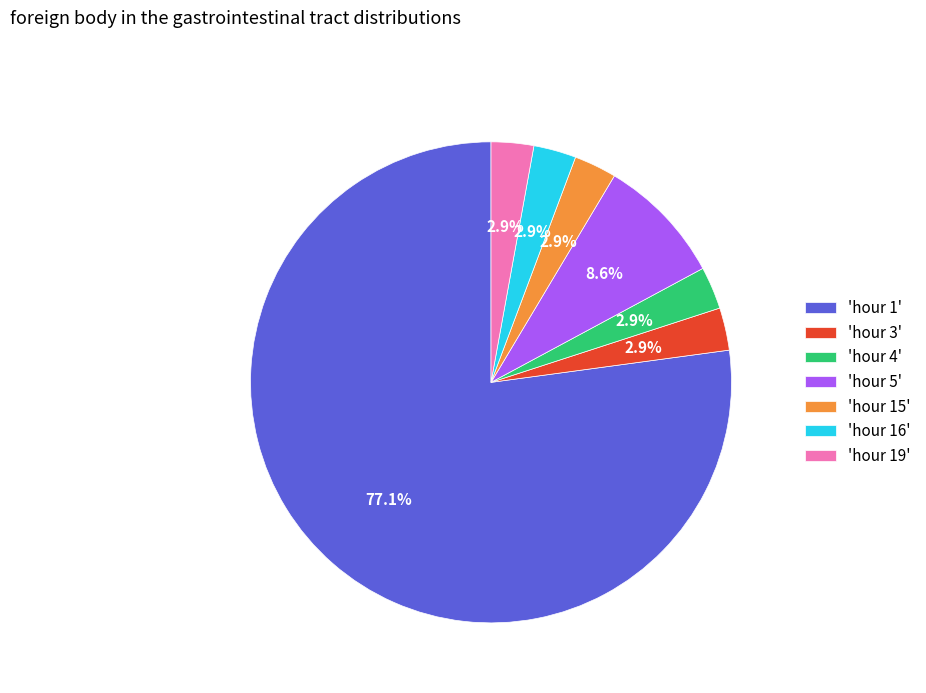

Between 'hour 15' and 'hour 1', which is larger?

'hour 1'